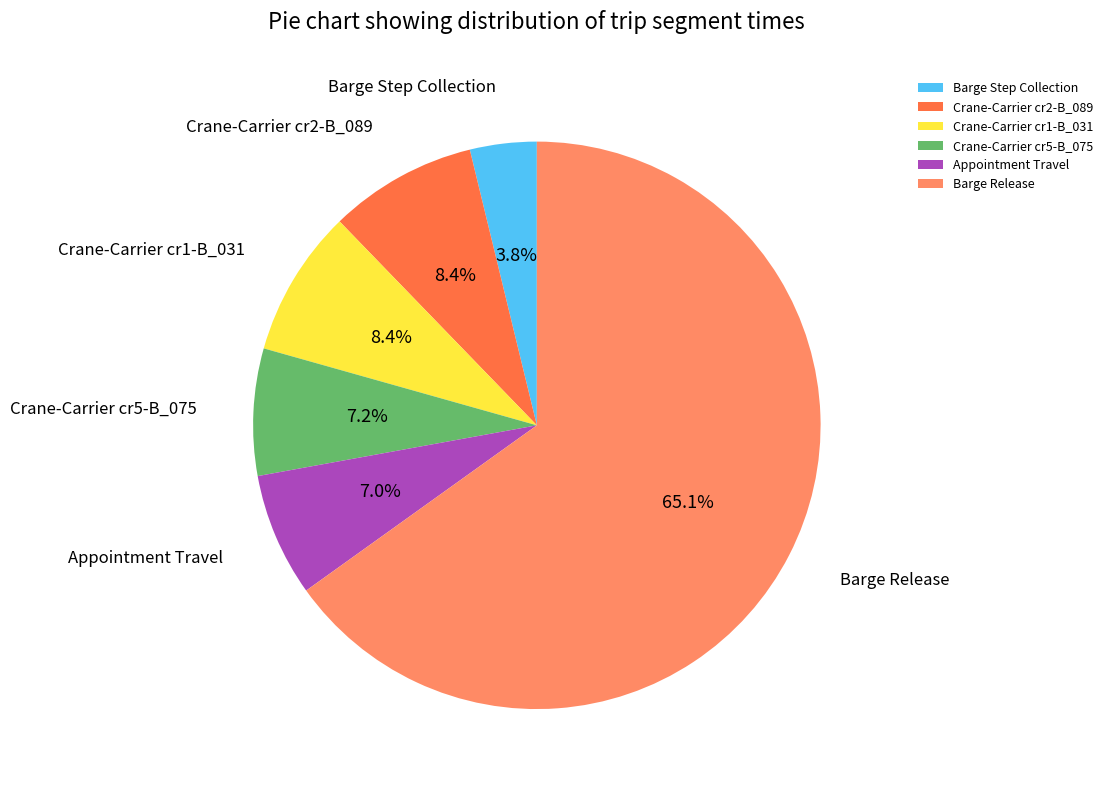

What percentage is the Crane-Carrier cr5-B_075 slice, to the nearest percent?

7%